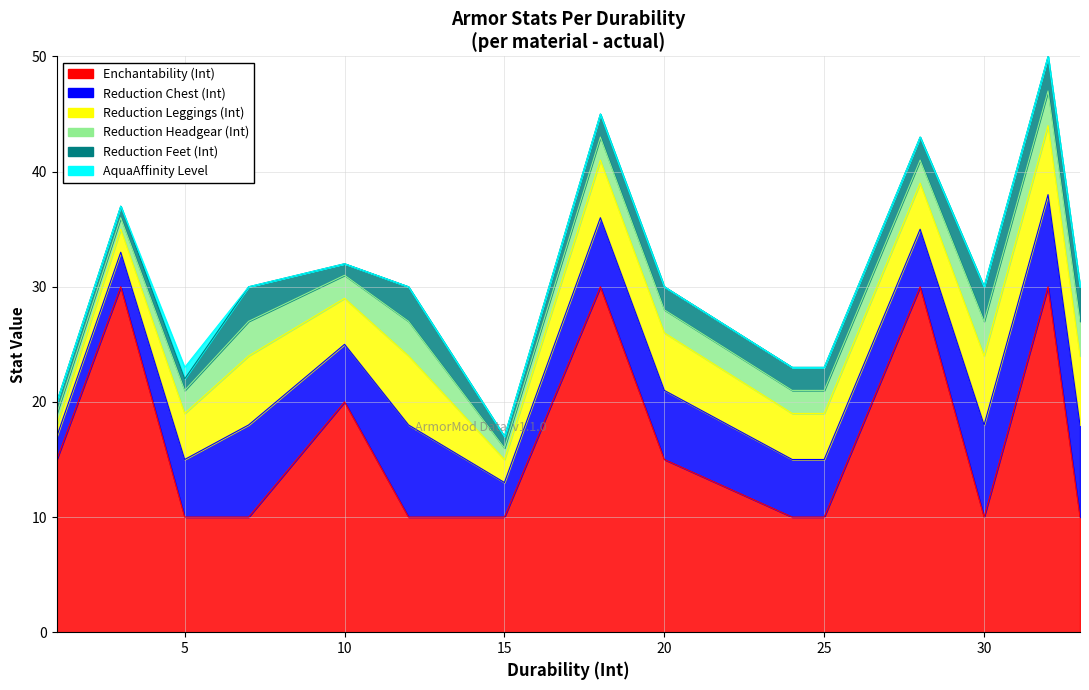

Which category has the highest value across all series?

3